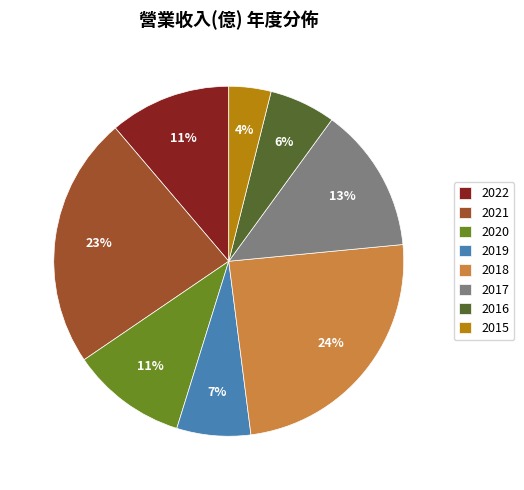

Which has a higher value, 2017 or 2019?

2017